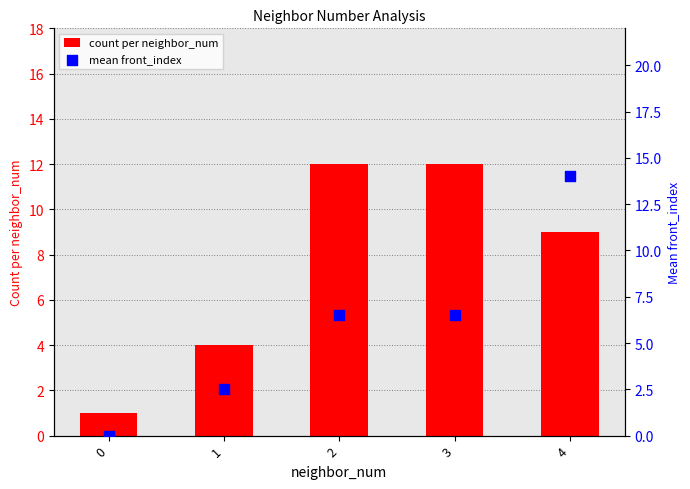

What is the total value across all series at 2?

18.5